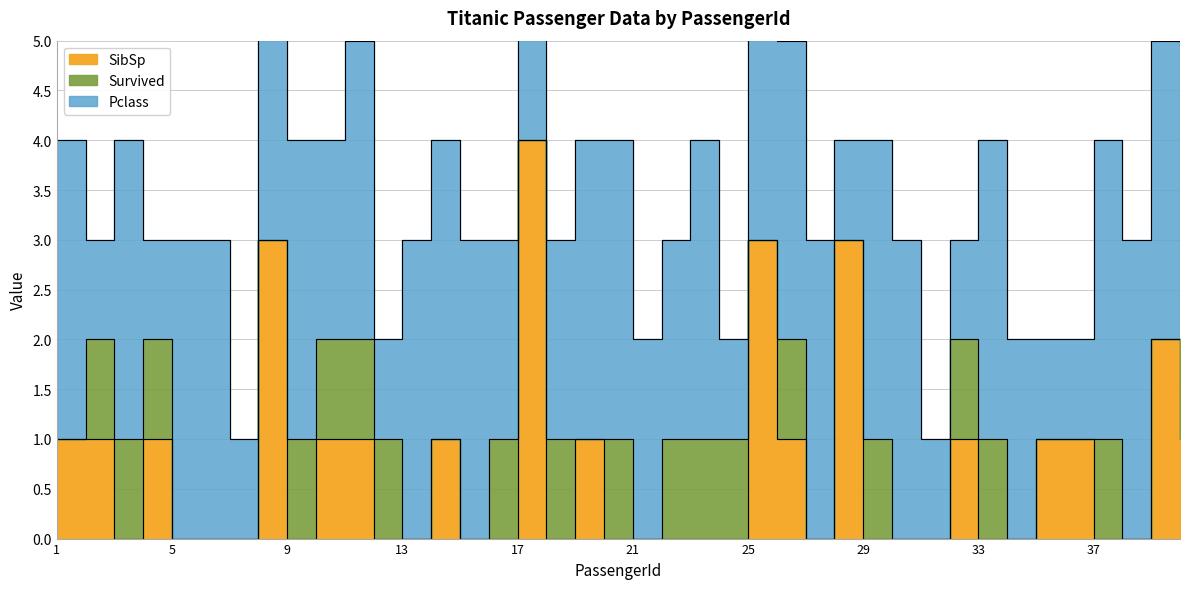

What is the value of the SibSp point at the 35th from the left?

1